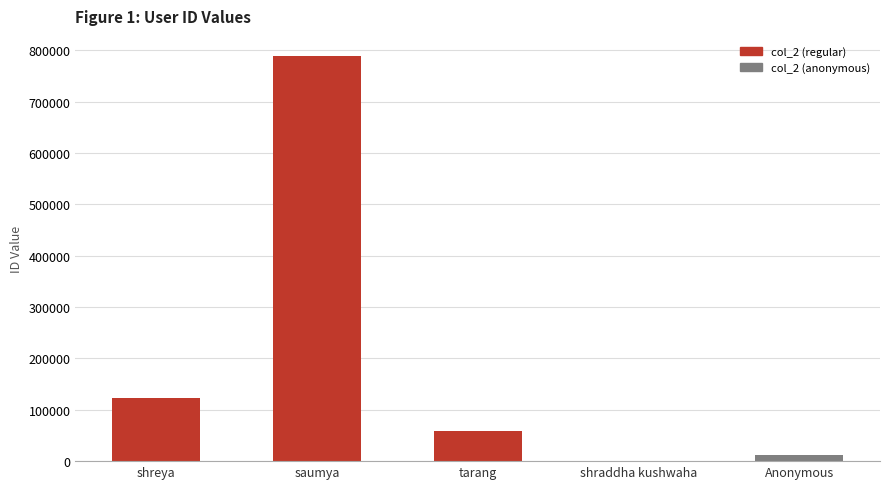

Between saumya and Anonymous, which is larger?

saumya